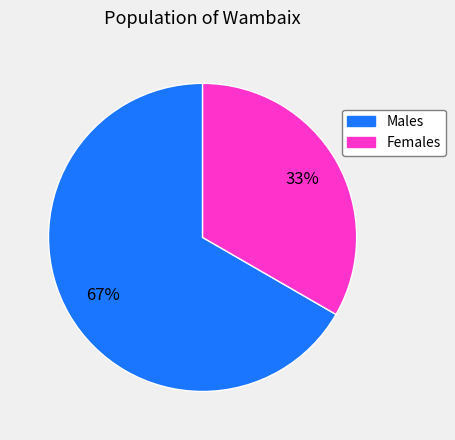

Is the sum of Males and Females greater than half?

Yes